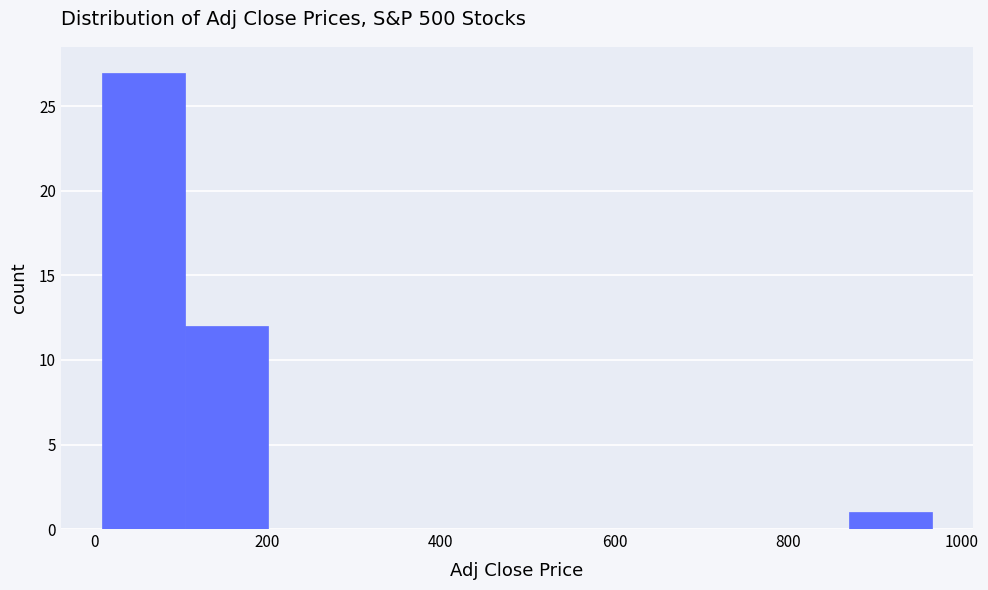

Which range on the x-axis has the tallest bar?

0 to 100